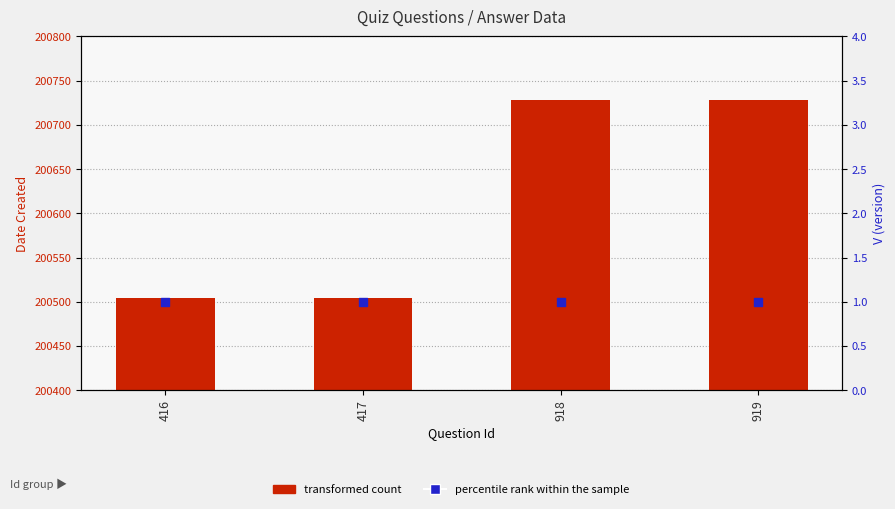

Which series has the largest total across all categories?

transformed count